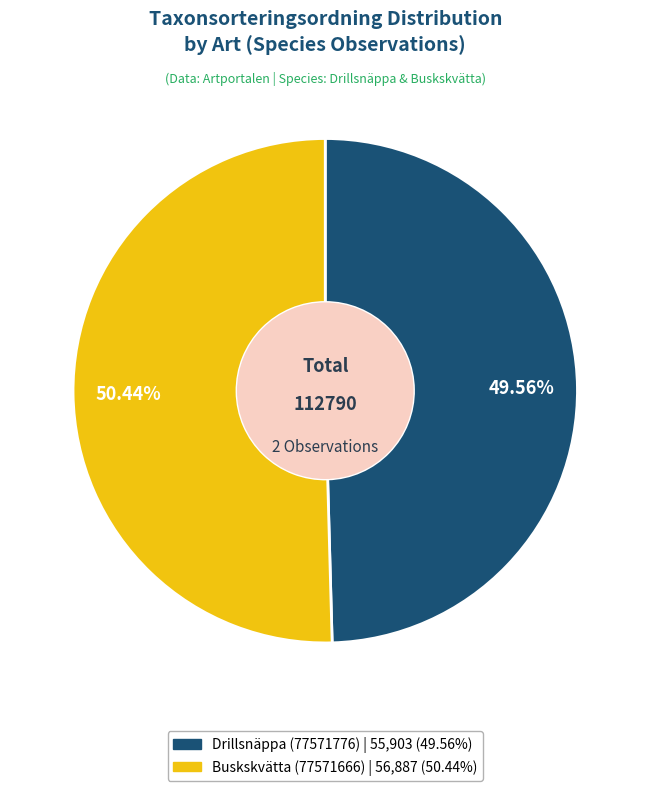

To the nearest percent, what is the combined percentage of Buskskvätta (77571666) and Drillsnäppa (77571776)?

100%